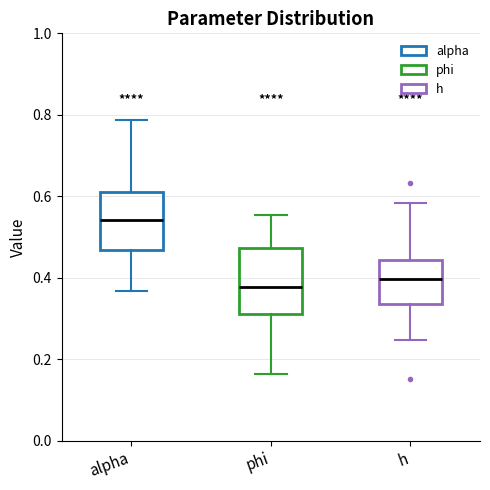

Reading left to right, transcribe this box plot: for each box, give where its median line is, the range the box spans, and where its two whiskers end, as read against the y-axis. The values are not printed on the chart, so give them approximately, as read against the axis.

alpha: median 0.54, box 0.46 to 0.62, whiskers 0.36 to 0.78
phi: median 0.38, box 0.30 to 0.48, whiskers 0.16 to 0.56
h: median 0.40, box 0.34 to 0.44, whiskers 0.24 to 0.58